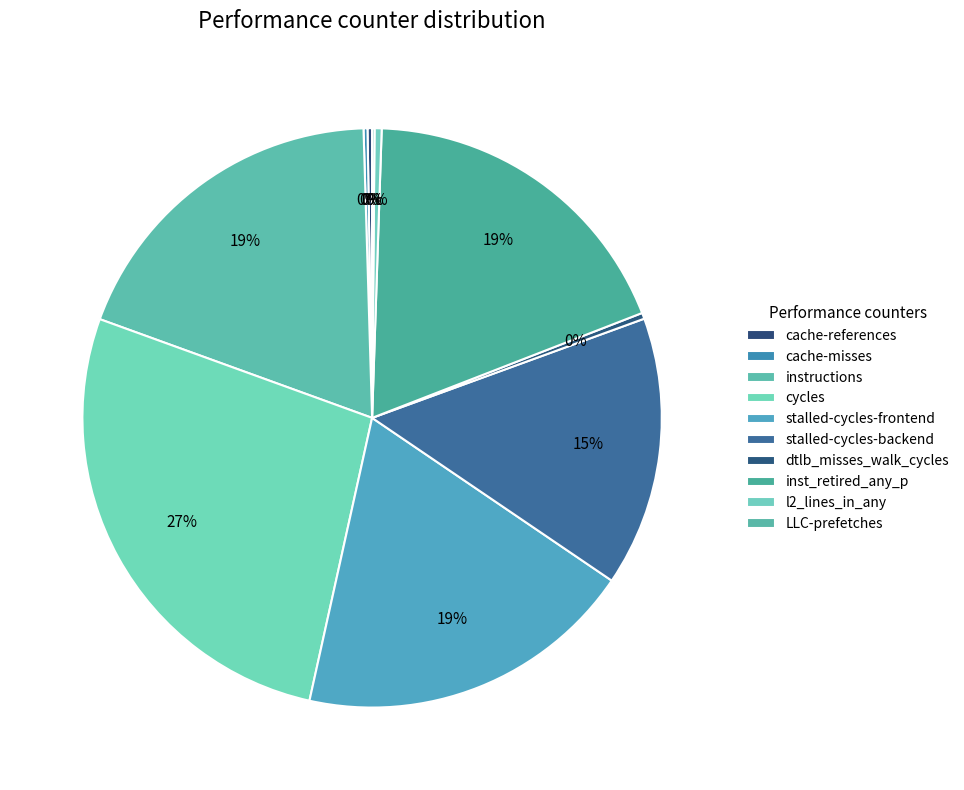

Is dtlb_misses_walk_cycles the majority of the pie?

No